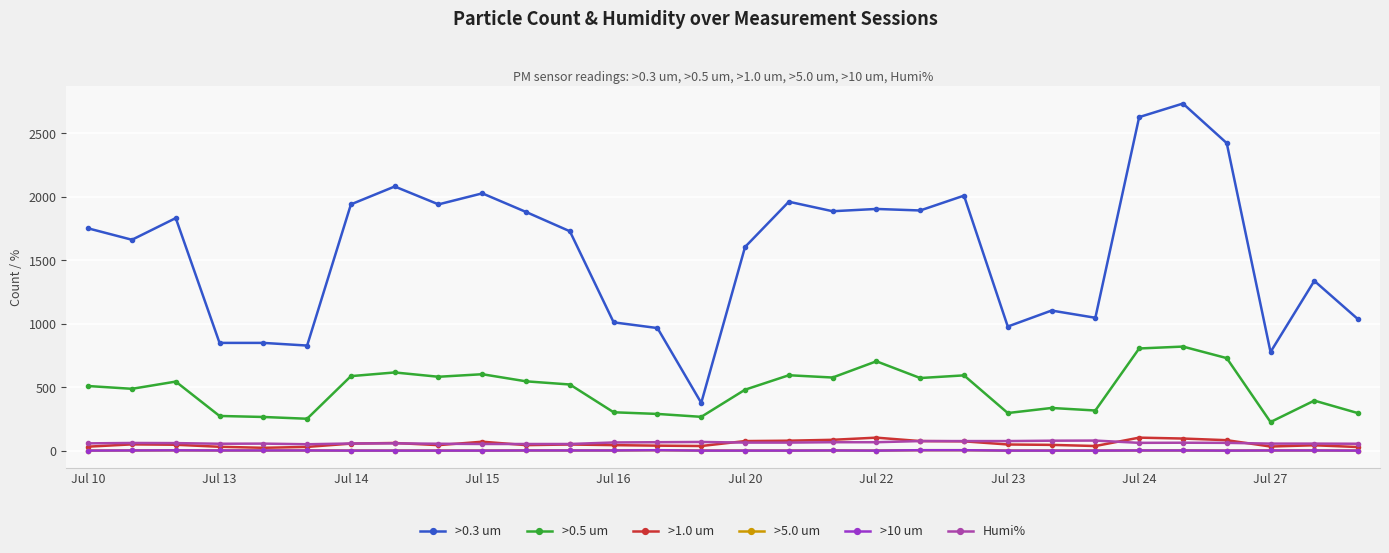

Which series has the largest total across all categories?

>0.3 um